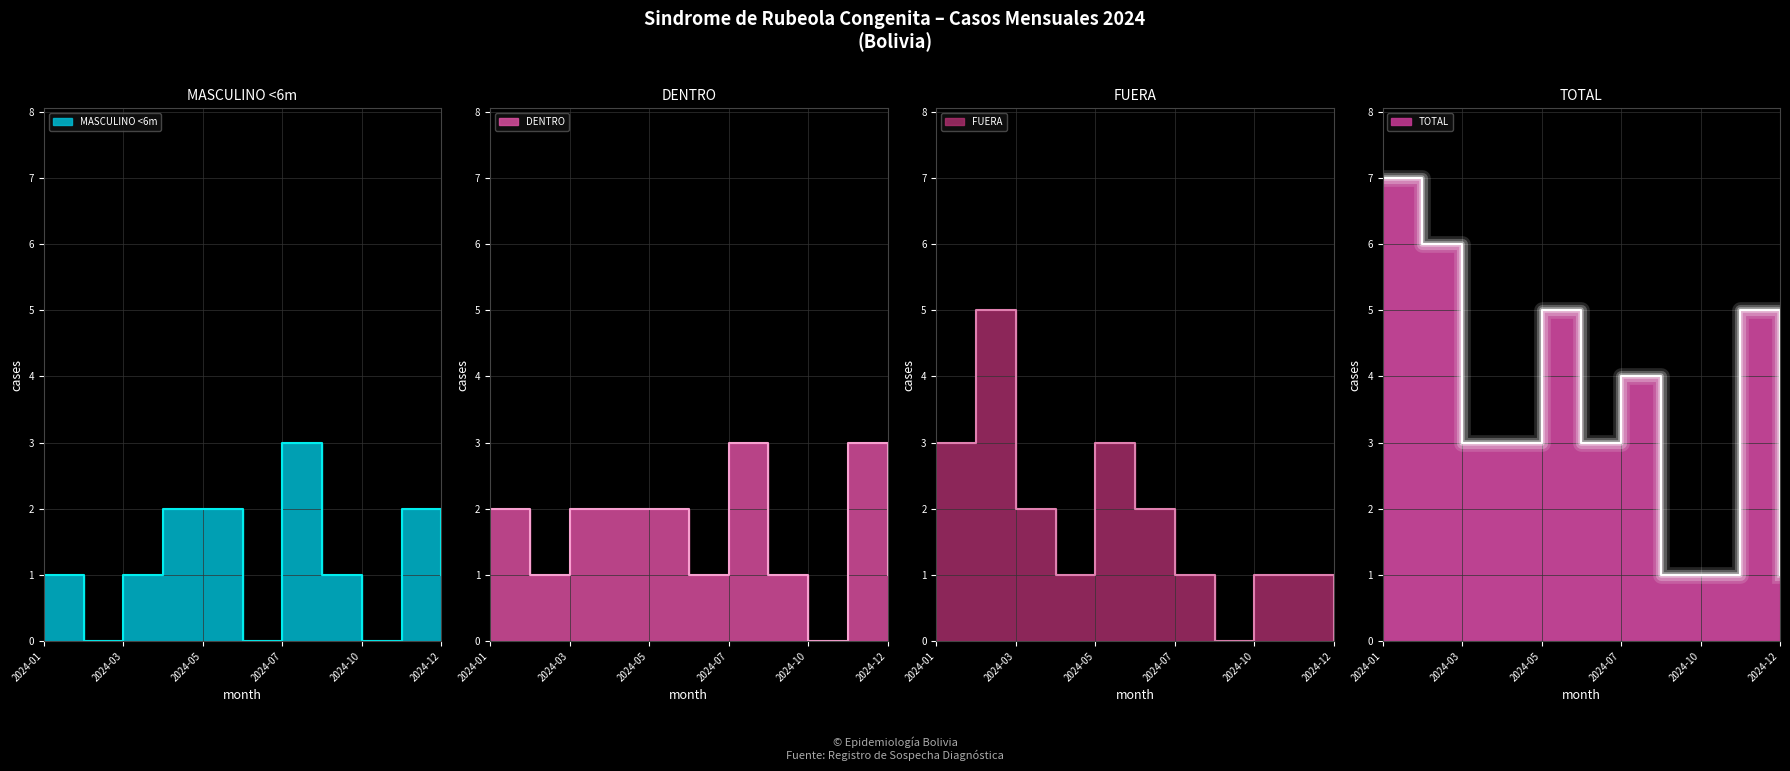

At how many categories does at least one series exceed 3?

5